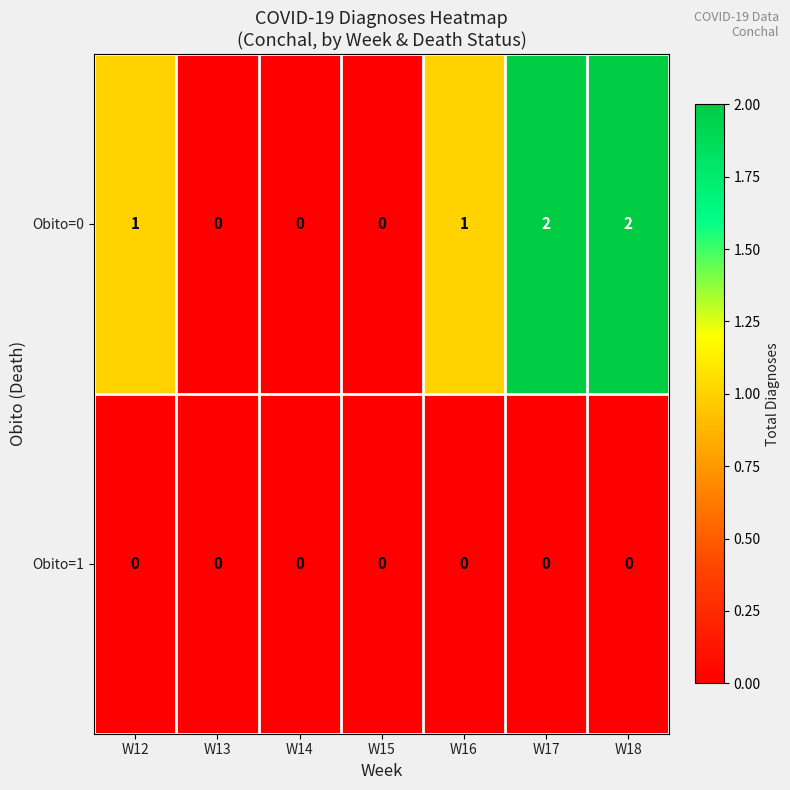

Reading right to left, transcribe all the data shown in this chart.

Obito=0: 2	2	1	0	0	0	1
Obito=1: 0	0	0	0	0	0	0